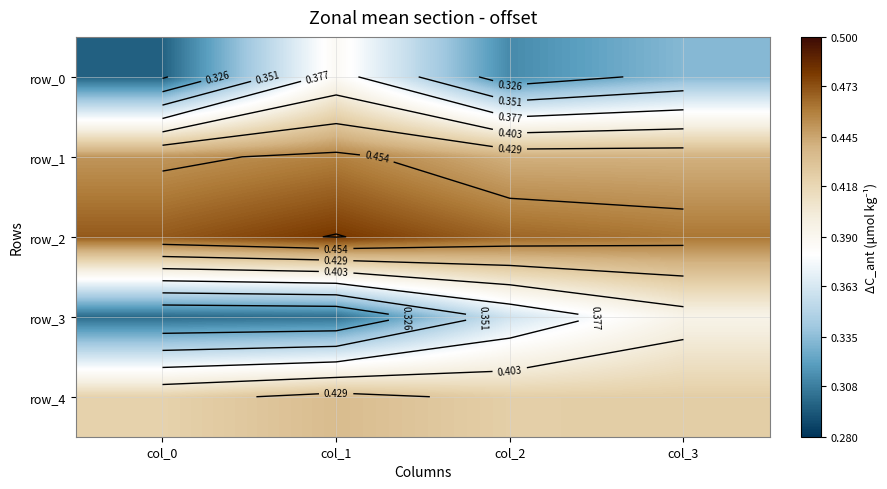

Count the row_0 values in the range 0 to 1.

4